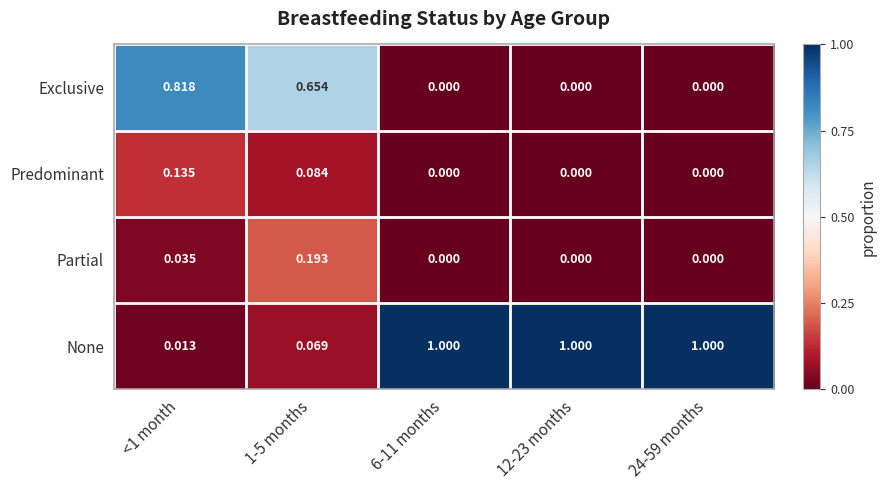

Which series has the largest range (max minus min)?

None